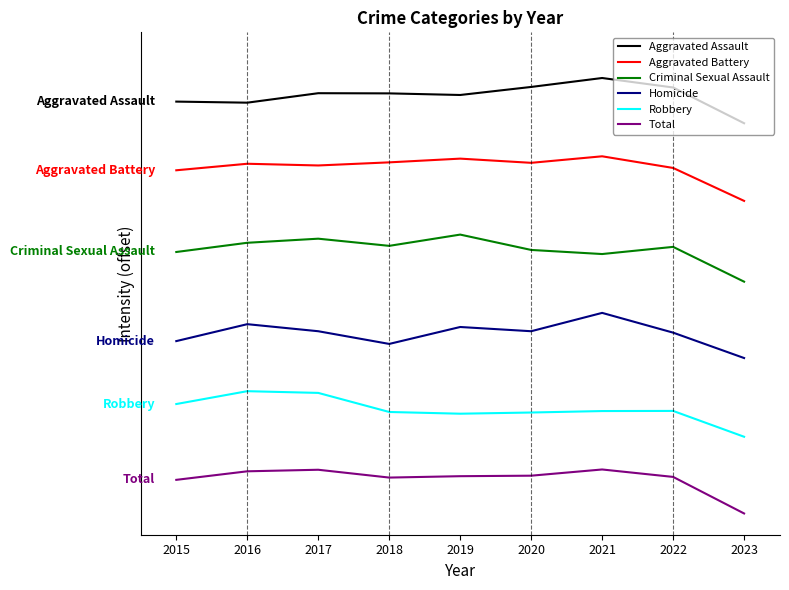

True or false: Homicide and Robbery intersect in this chart.

False